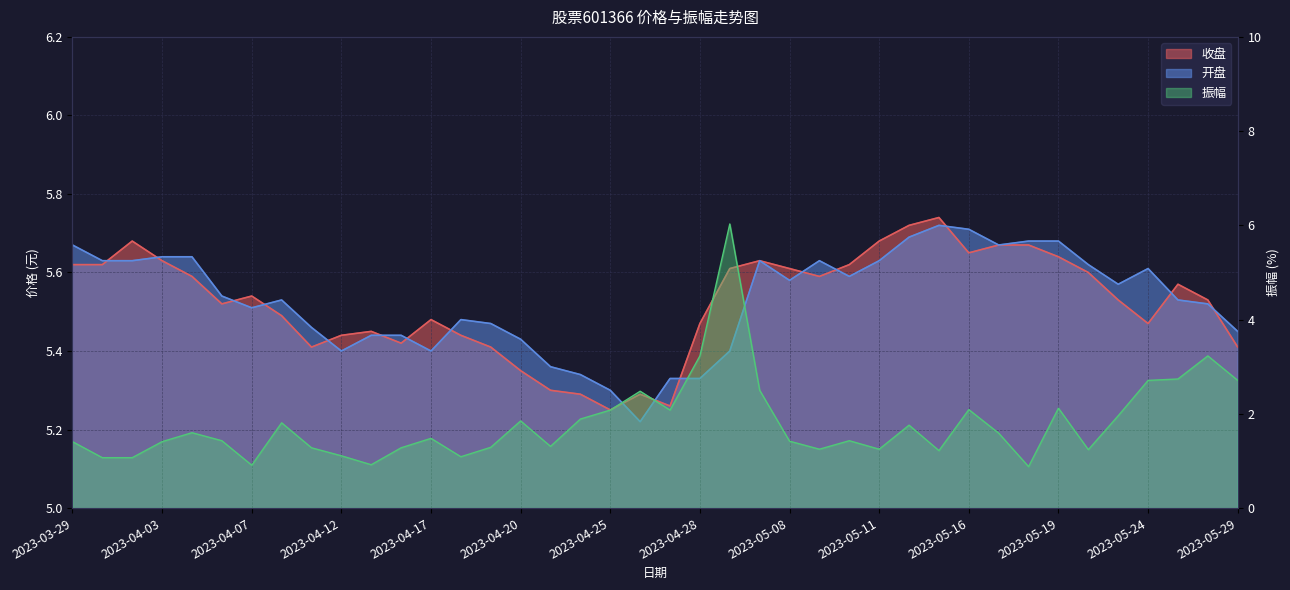

Rank the series at 2023-04-14 from lowest to highest value.

振幅, 收盘, 开盘